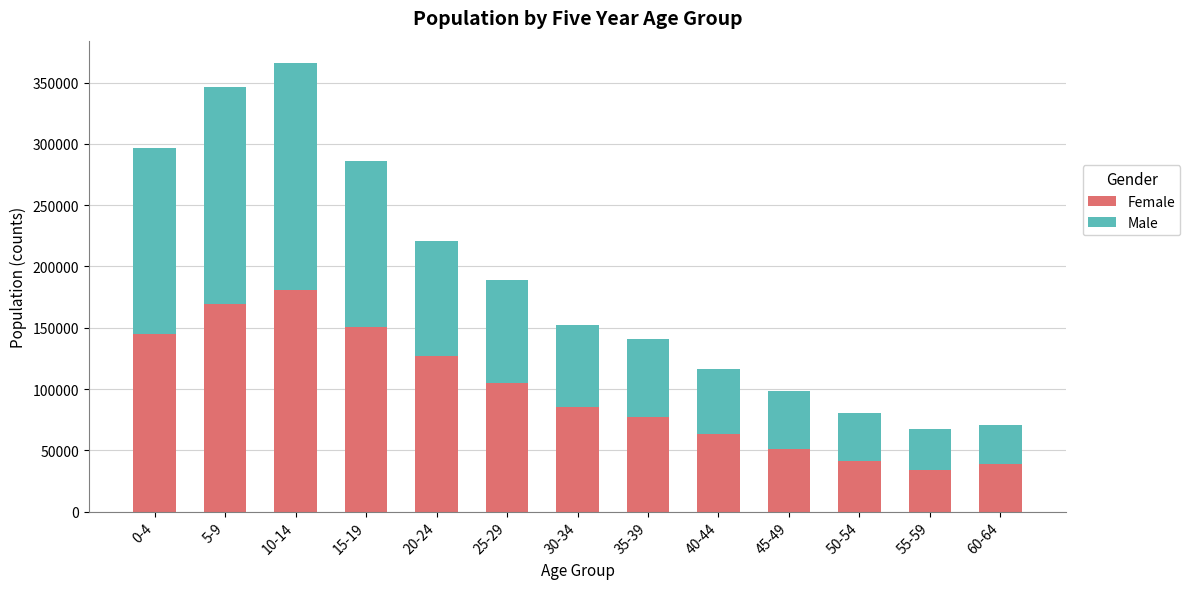

The value of Female at 60-64 is 21843. True or false?

False